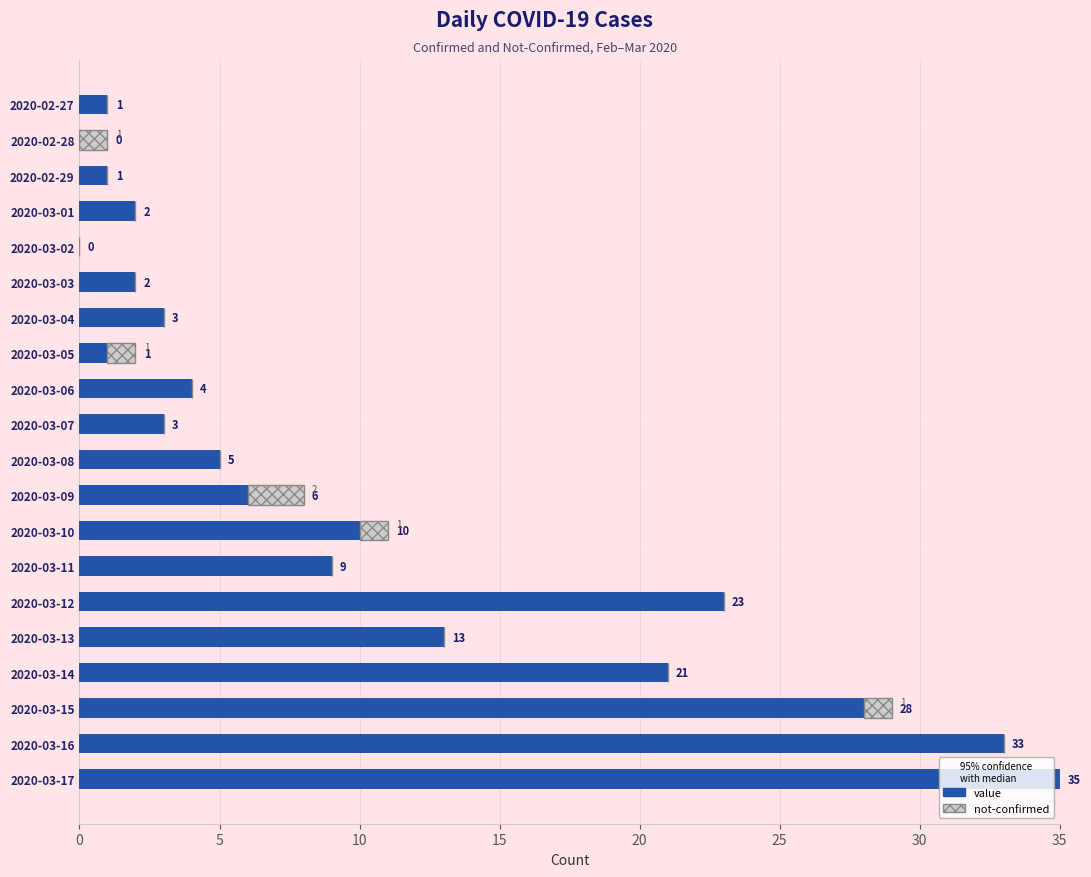

How many distinct data groups are displayed?

2